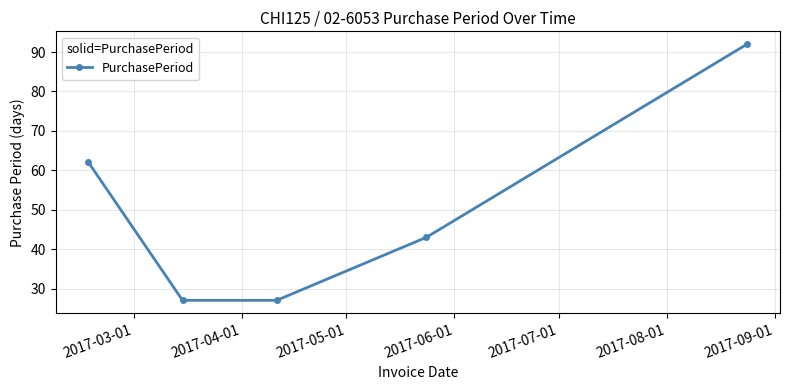

What is the value of the 4th point from the left?

43